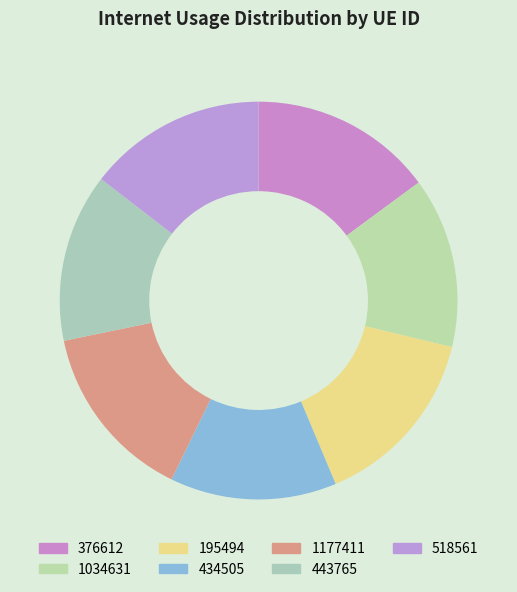

How many segments does this pie chart have?

7